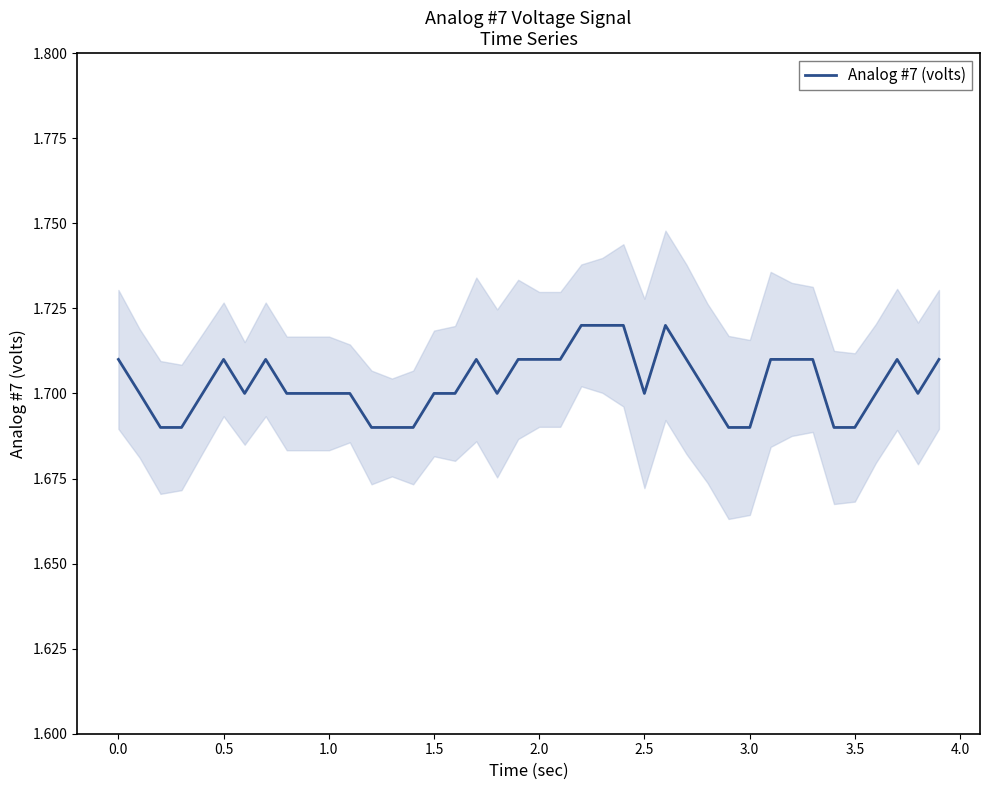

What is the smallest value displayed?

1.7